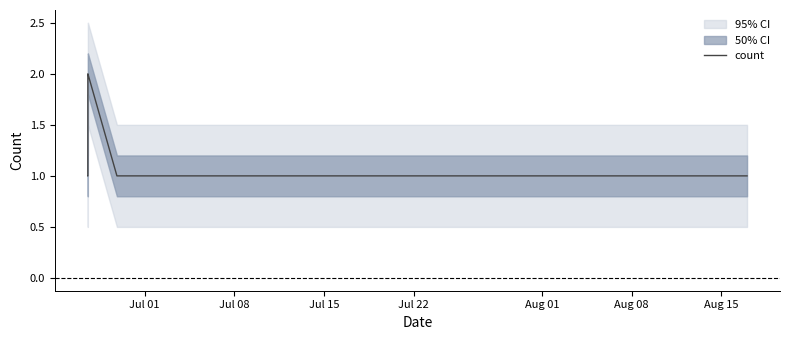

How many distinct data groups are displayed?

1